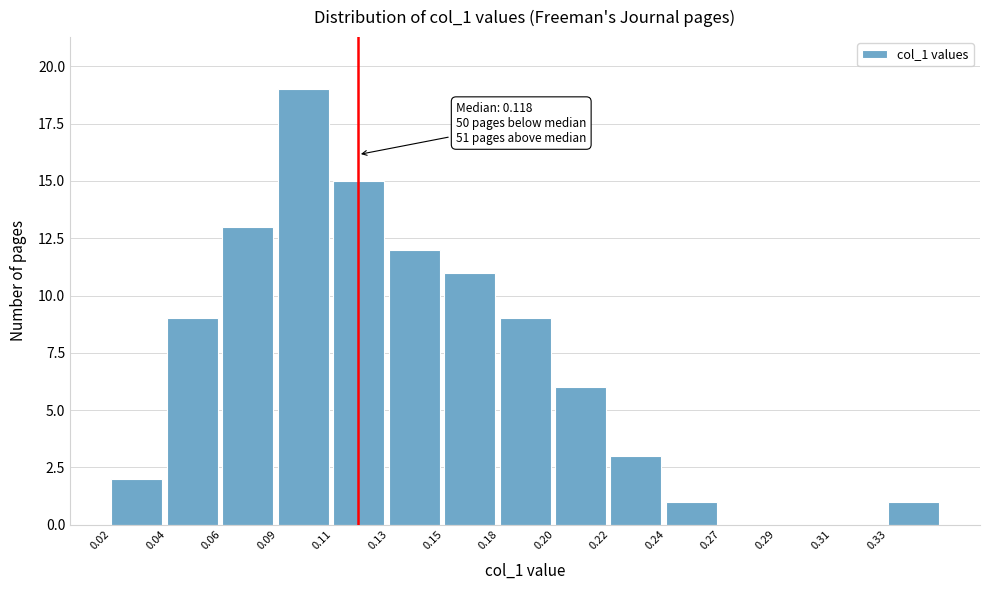

Reading left to right, list all the values displayed in this chart.

0.02=2	0.04=9	0.06=13	0.09=19	0.11=15	0.13=12	0.15=11	0.18=9	0.20=6	0.22=3	0.24=1	0.27=0	0.29=0	0.31=0	0.33=1